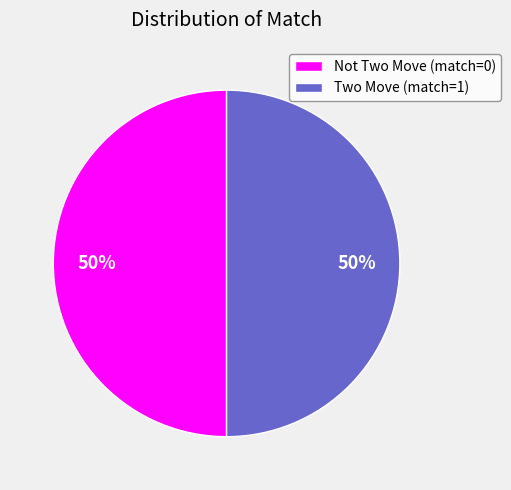

Approximately how many times larger is the value at Two Move (match=1) compared to Not Two Move (match=0)?

1.0